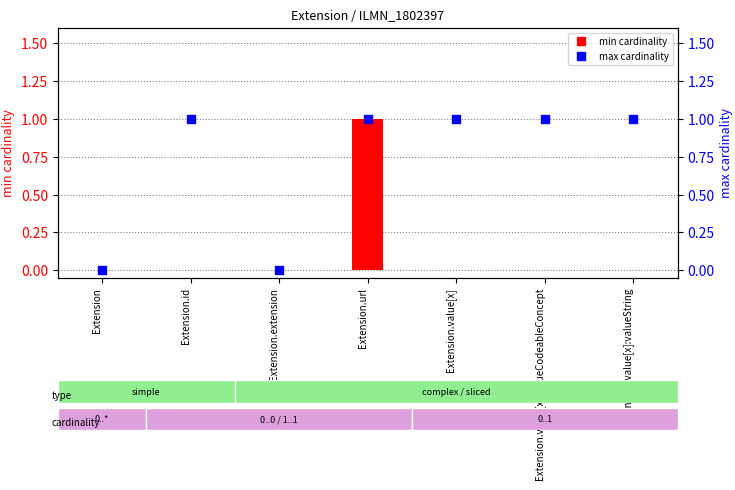

At how many categories does at least one series exceed 0?

5